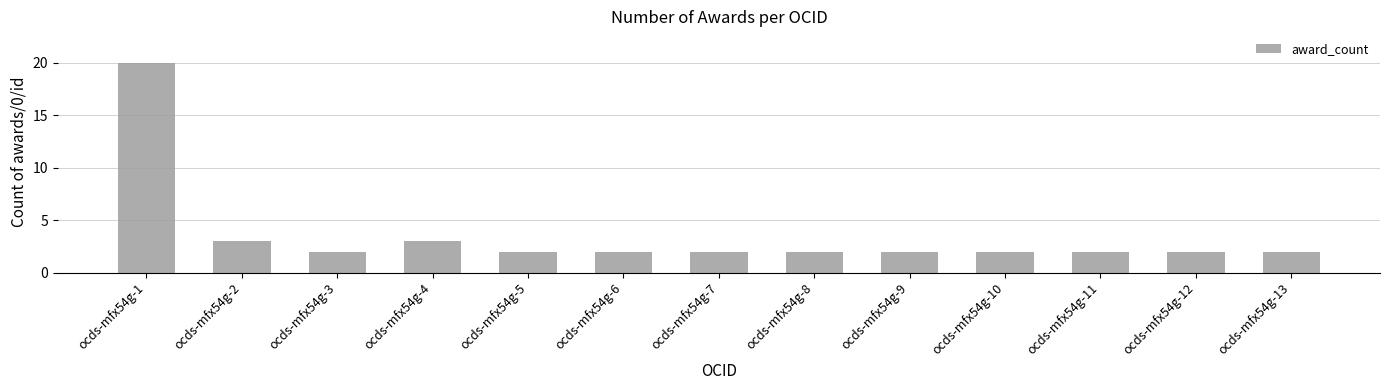

What is the sum of all values?

46